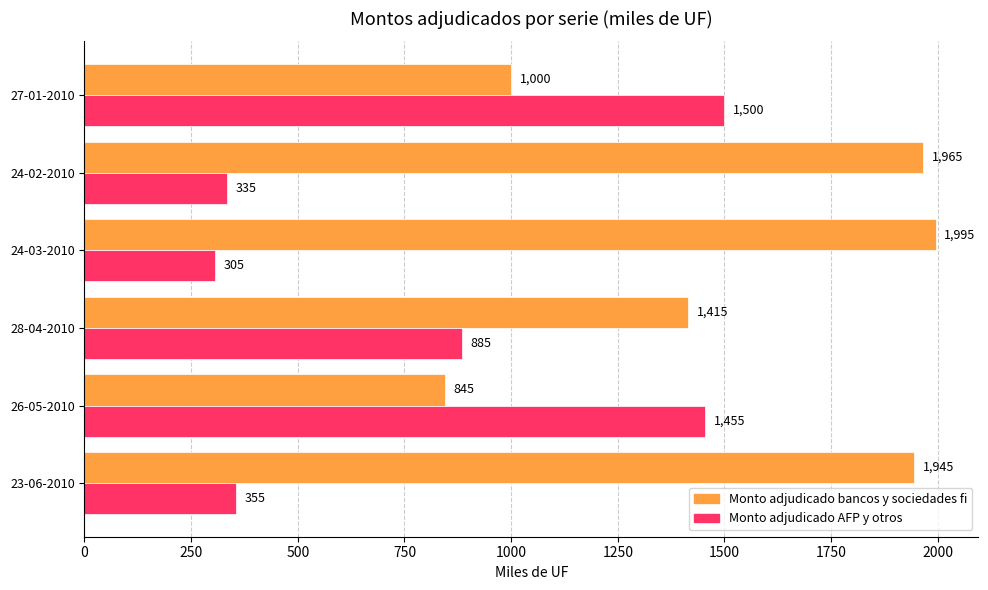

What is the sum of all Monto adjudicado AFP y otros values?

4835